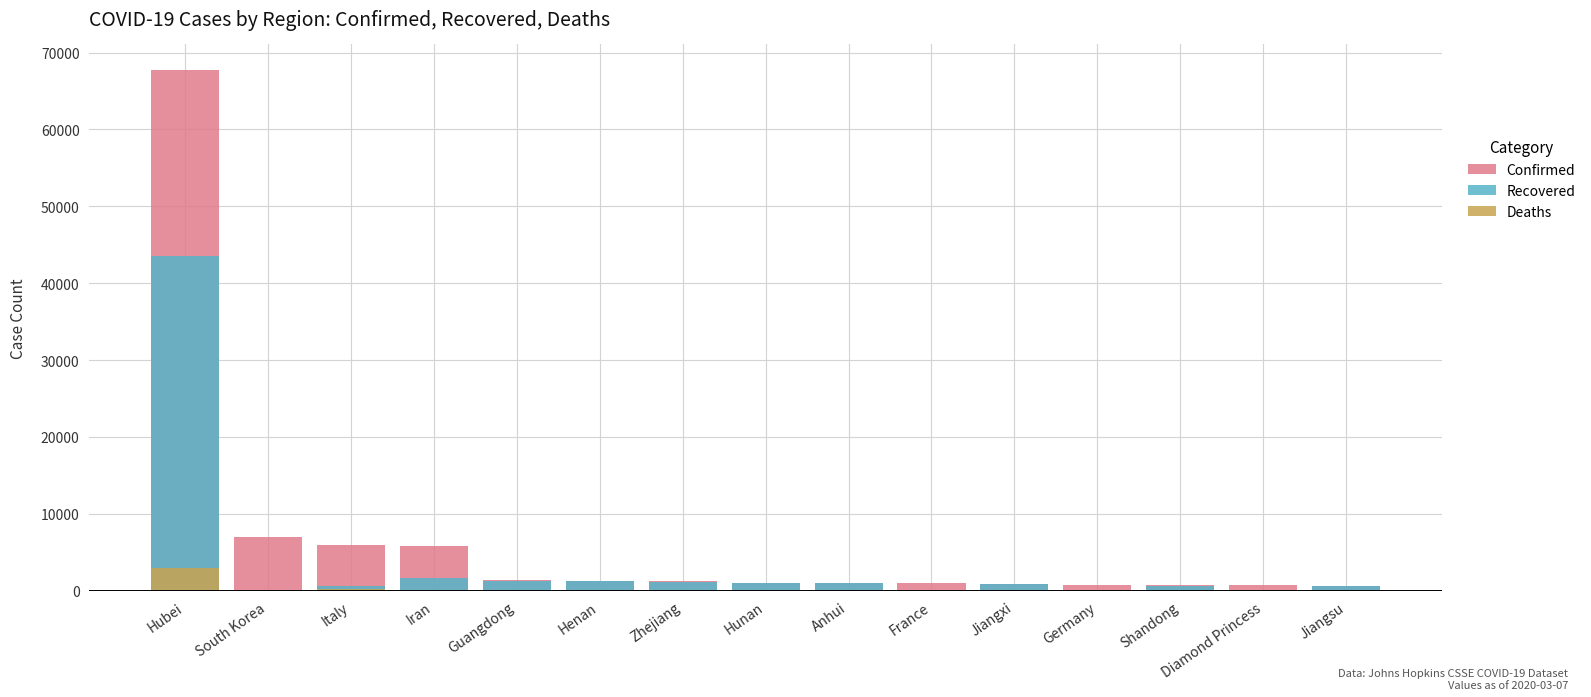

What is the total value across all series at Shandong?

1391